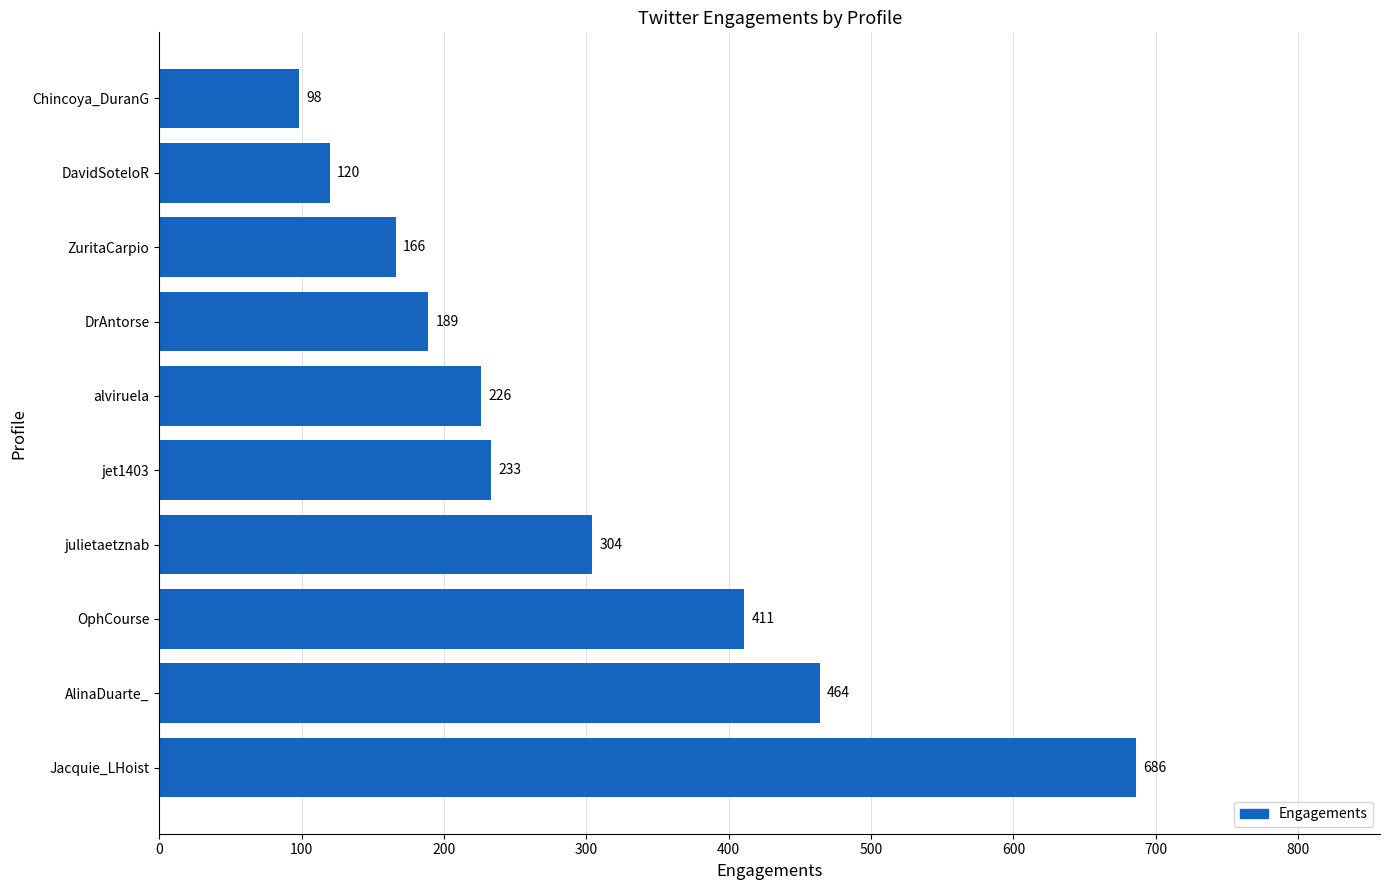

List the labels in order of value, largest first.

Jacquie_LHoist, AlinaDuarte_, OphCourse, julietaetznab, jet1403, alviruela, DrAntorse, ZuritaCarpio, DavidSoteloR, Chincoya_DuranG